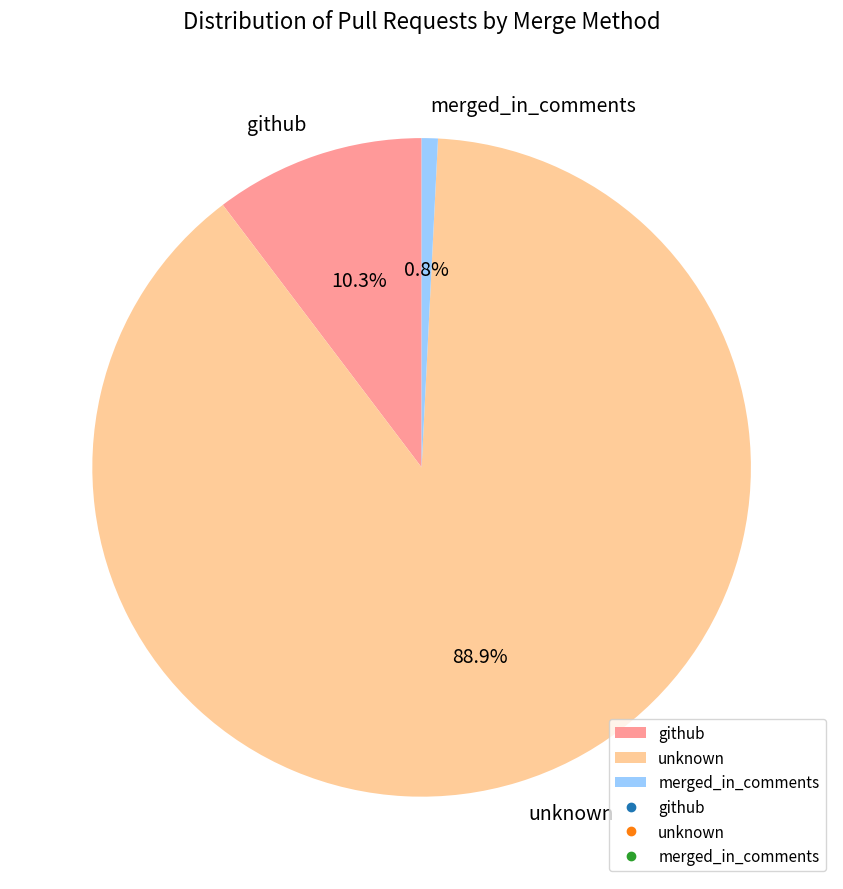

To the nearest percent, what is the combined percentage of merged_in_comments and github?

11%